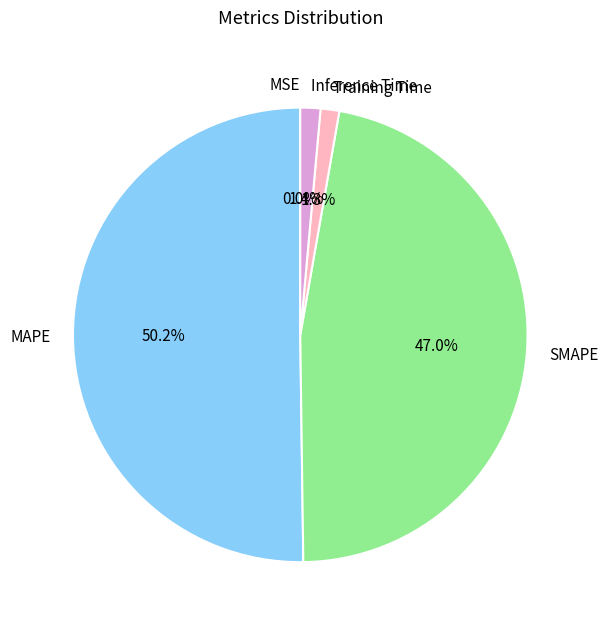

Is it true that Training Time is 11% of the pie?

False